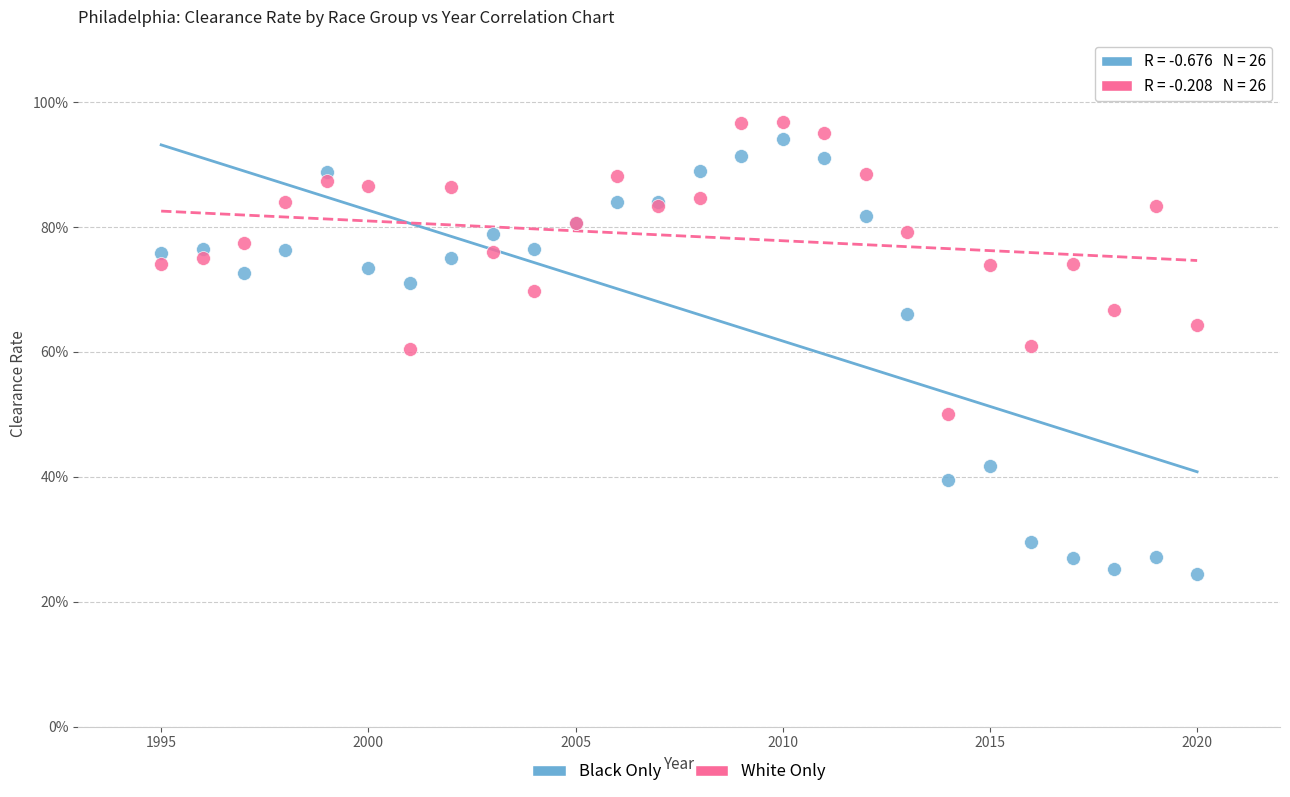

What are all the series names shown in the legend?

Black Only, White Only